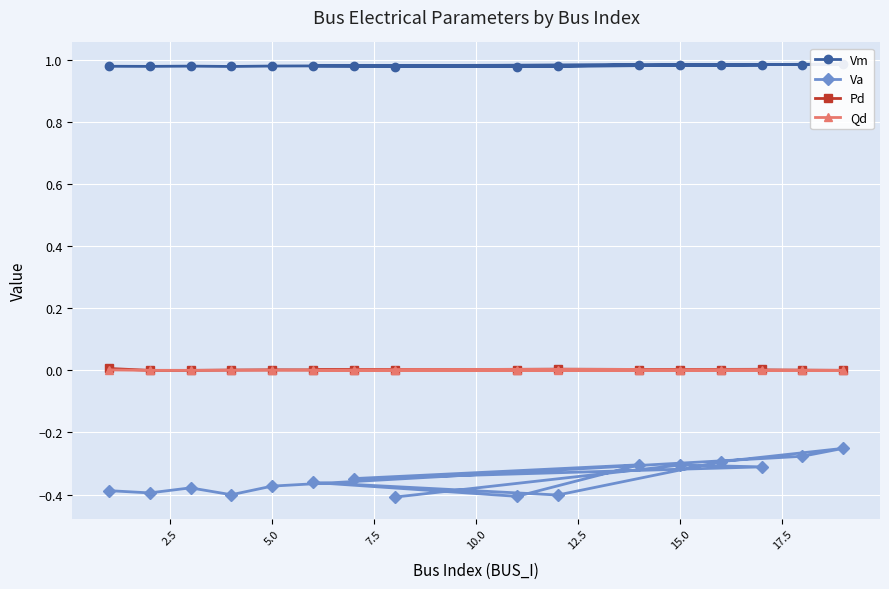

True or false: Va and Pd intersect in this chart.

False